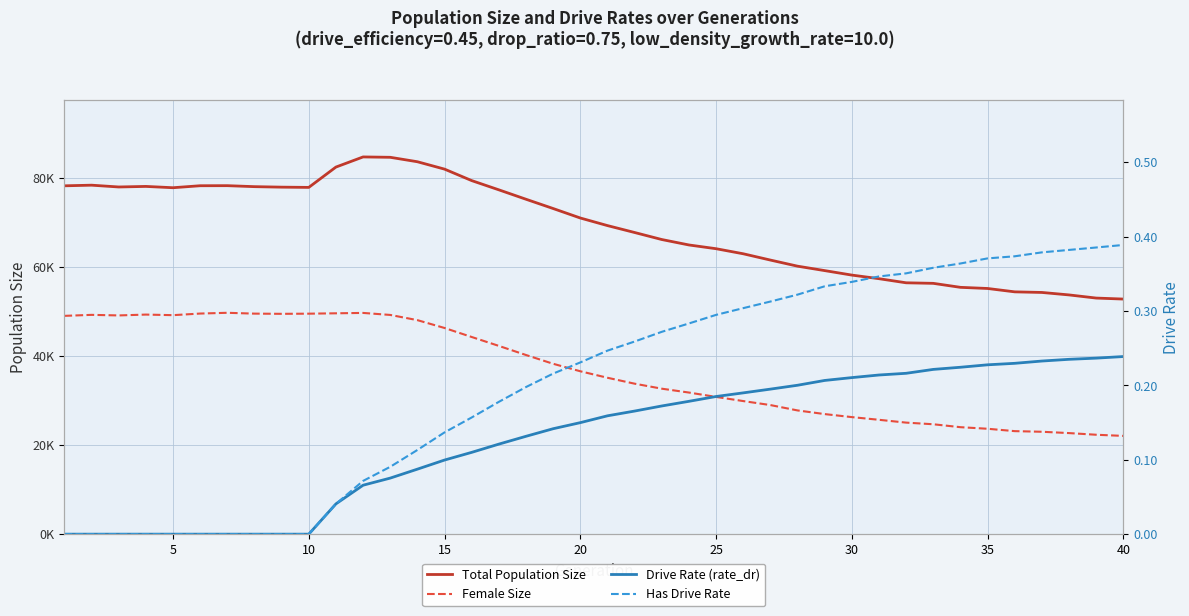

True or false: Total Population Size and Drive Rate (rate_dr) cross at least once.

False